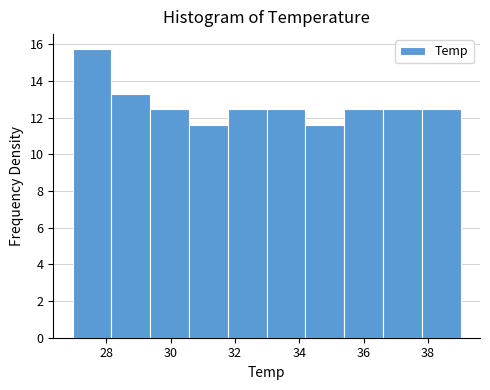

Which range on the x-axis has the tallest bar?

27.0 to 28.2